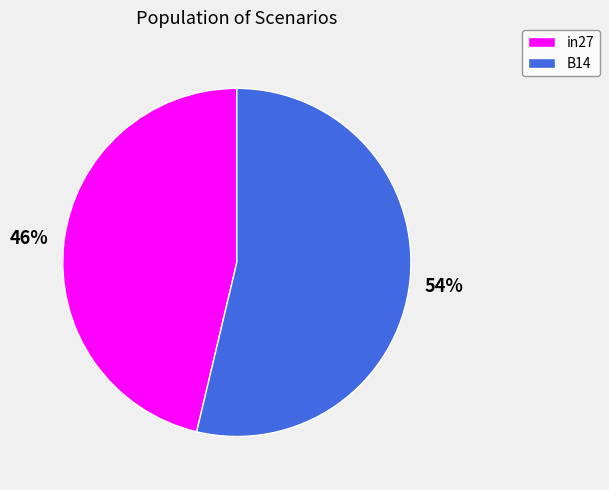

To the nearest percent, what portion does B14 represent?

54%